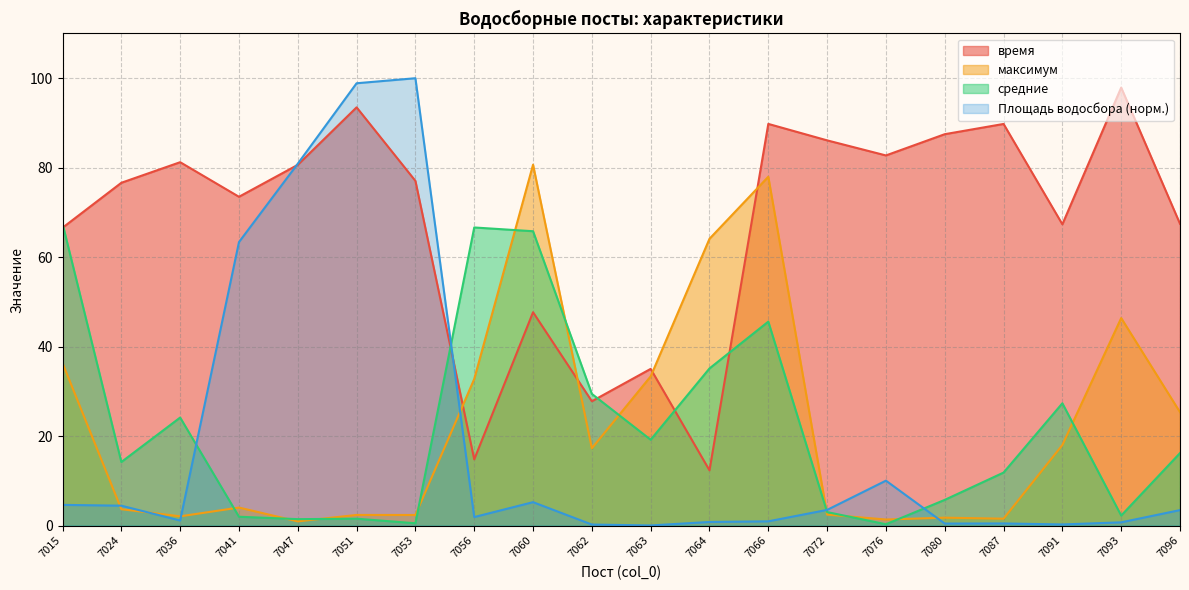

Reading left to right, list all the values displayed in this chart.

время: 7015=66.6	7024=76.6	7036=81.2	7041=73.5	7047=80.6	7051=93.5	7053=77.0	7056=14.8	7060=47.7	7062=27.8	7063=35.0	7064=12.3	7066=89.8	7072=86.1	7076=82.7	7080=87.5	7087=89.8	7091=67.3	7093=97.9	7096=67.5
максимум: 7015=36.3	7024=3.7	7036=2.1	7041=4.0	7047=0.9	7051=2.4	7053=2.4	7056=32.8	7060=80.7	7062=17.3	7063=33.4	7064=64.1	7066=78.0	7072=2.5	7076=1.4	7080=1.8	7087=1.5	7091=18.0	7093=46.4	7096=25.4
средние: 7015=67.5	7024=14.2	7036=24.1	7041=2.0	7047=1.4	7051=1.5	7053=0.5	7056=66.6	7060=65.8	7062=29.4	7063=19.2	7064=35.1	7066=45.6	7072=3.0	7076=0.3	7080=5.8	7087=11.8	7091=27.3	7093=2.2	7096=16.2
Площадь водосбора. кв.км.: 7015=4.6	7024=4.4	7036=1.1	7041=63.4	7047=80.9	7051=98.9	7053=100.0	7056=1.9	7060=5.2	7062=0.2	7063=0.0	7064=0.8	7066=1.0	7072=3.5	7076=10.0	7080=0.5	7087=0.5	7091=0.3	7093=0.7	7096=3.5